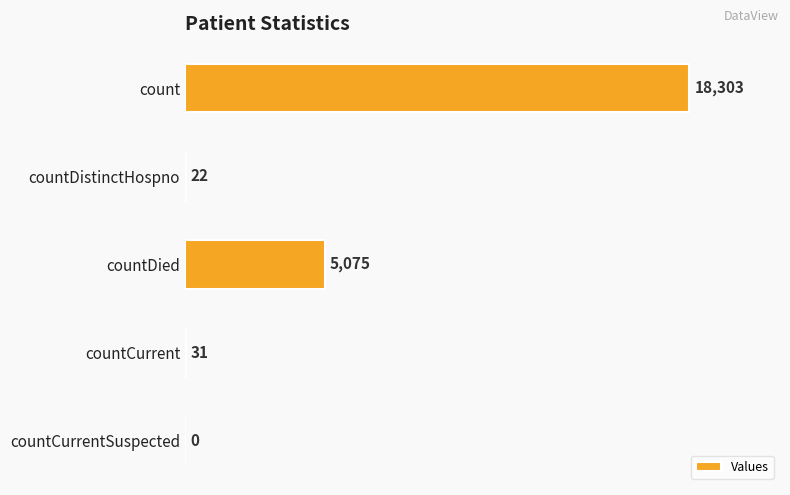

Are the bars horizontal?

Yes